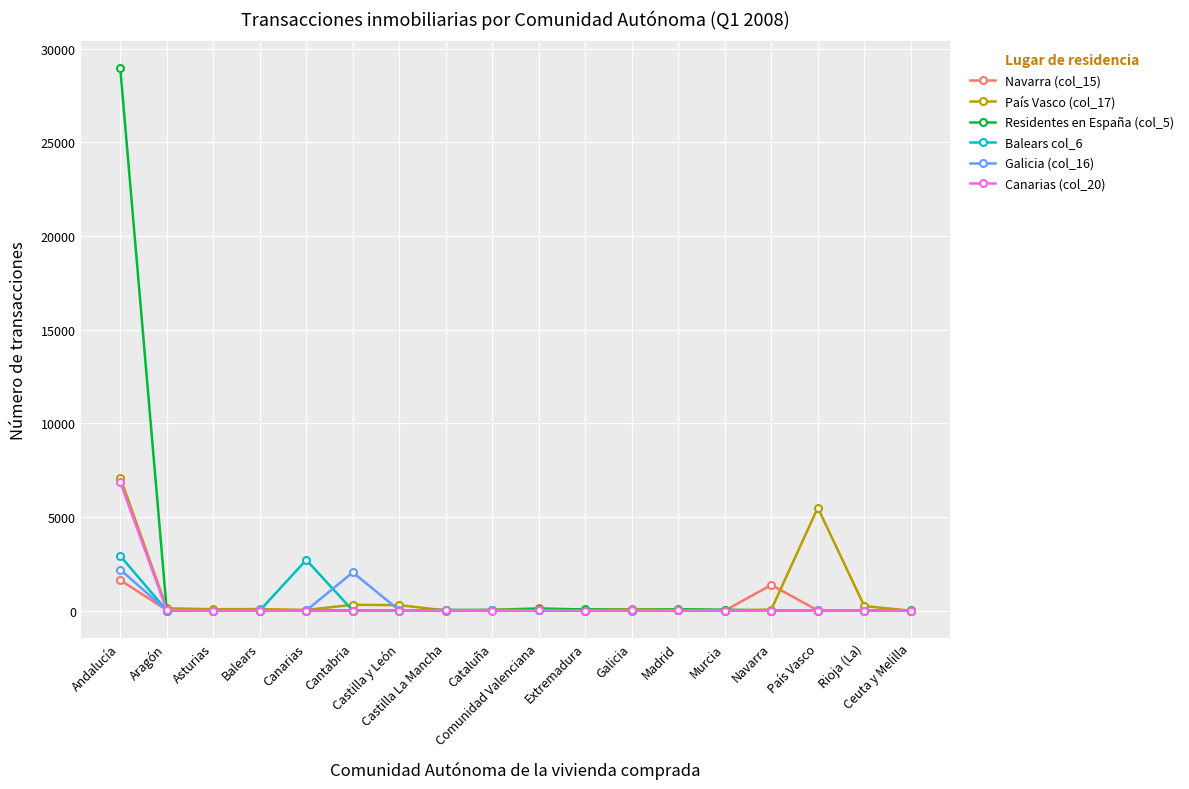

What is the greatest value displayed?

28938